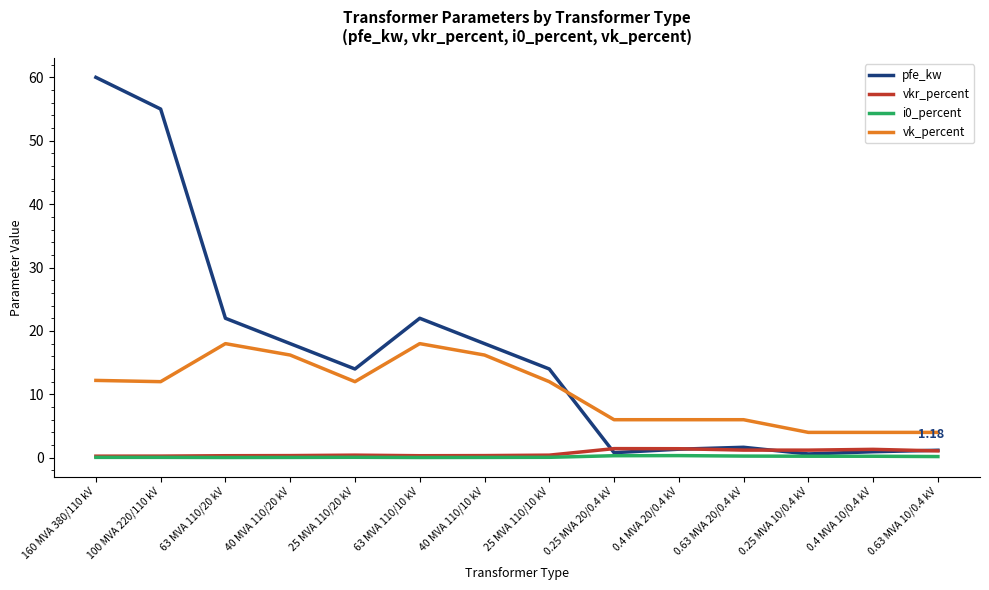

Which category has the highest value across all series?

160 MVA 380/110 kV